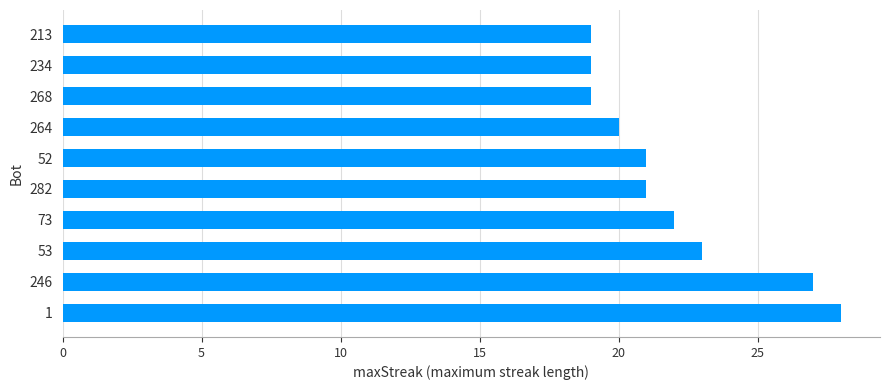

Approximately how many times larger is the value at 1 compared to 234?

1.5